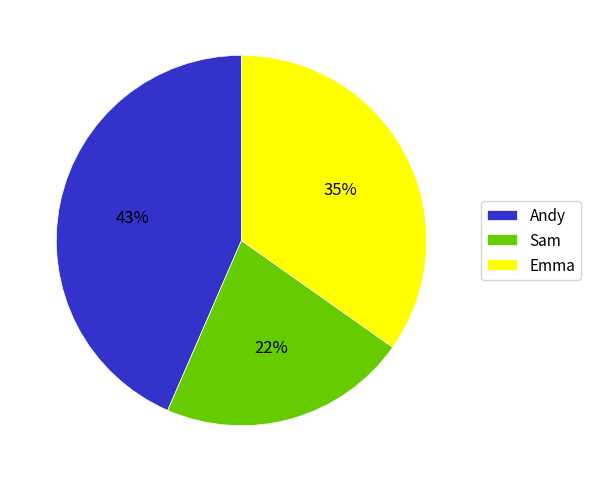

Rank the categories by value from highest to lowest.

Andy, Emma, Sam